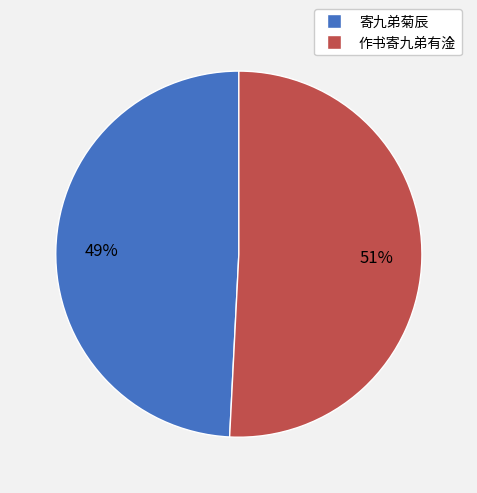

Is it true that 作书寄九弟有淦 is 51% of the pie?

True